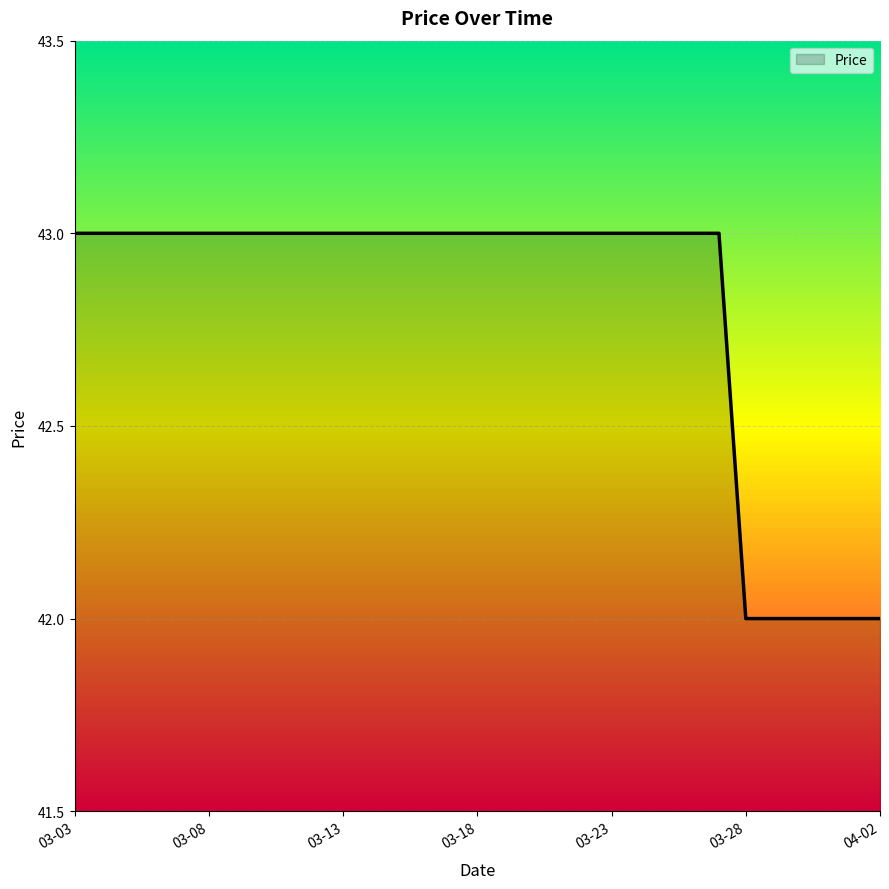

What is the maximum value shown in the chart?

43